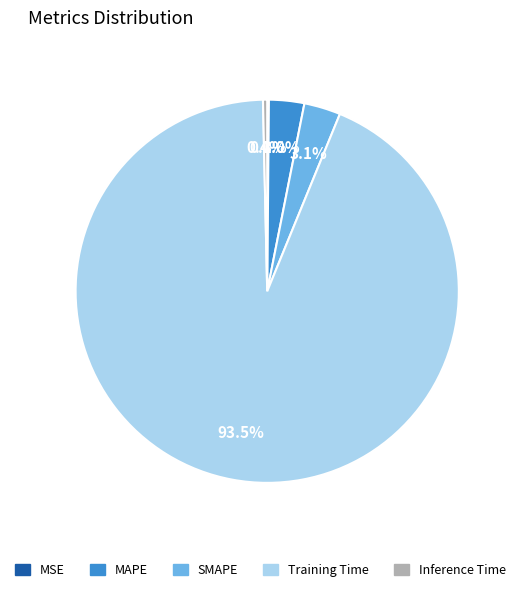

Do MAPE and SMAPE together represent more than half of the pie?

No